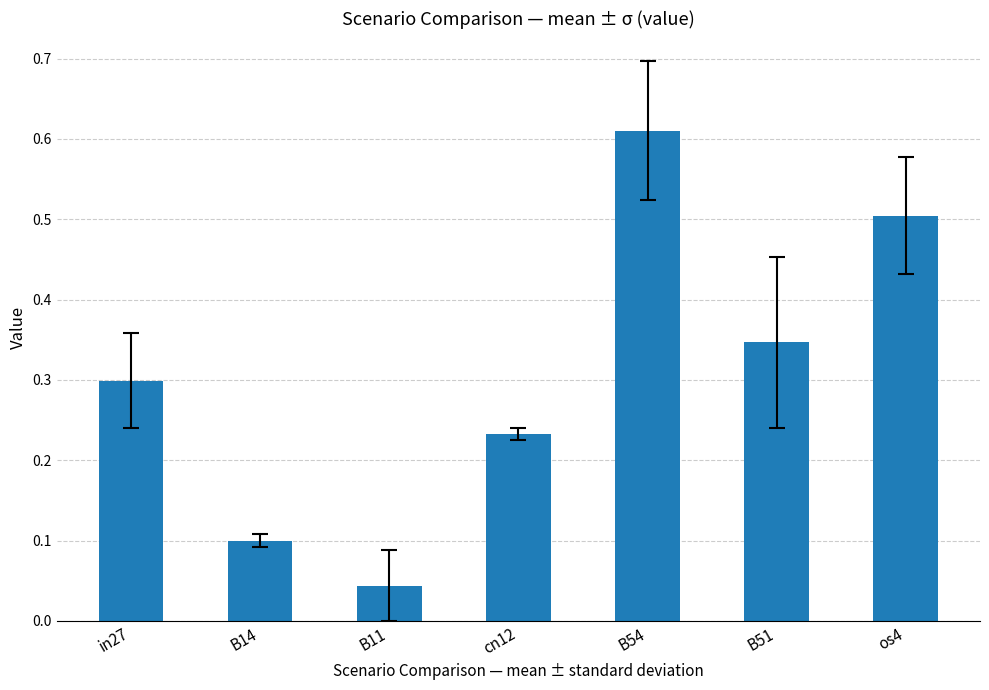

What is the difference between the second highest and second lowest values?

0.4